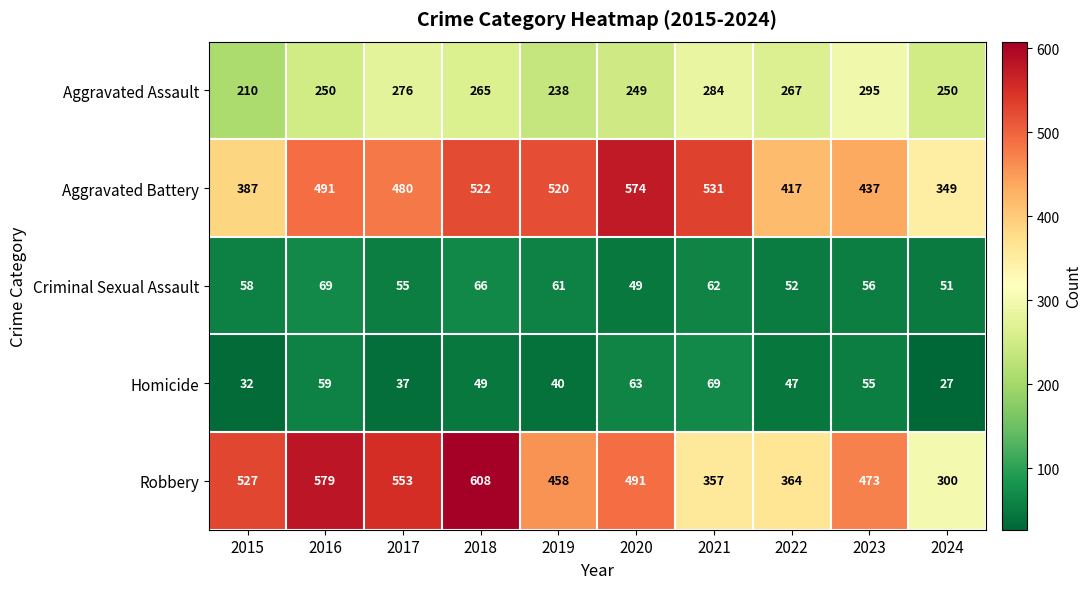

Rank the series at 2023 from highest to lowest value.

Robbery, Aggravated Battery, Aggravated Assault, Criminal Sexual Assault, Homicide